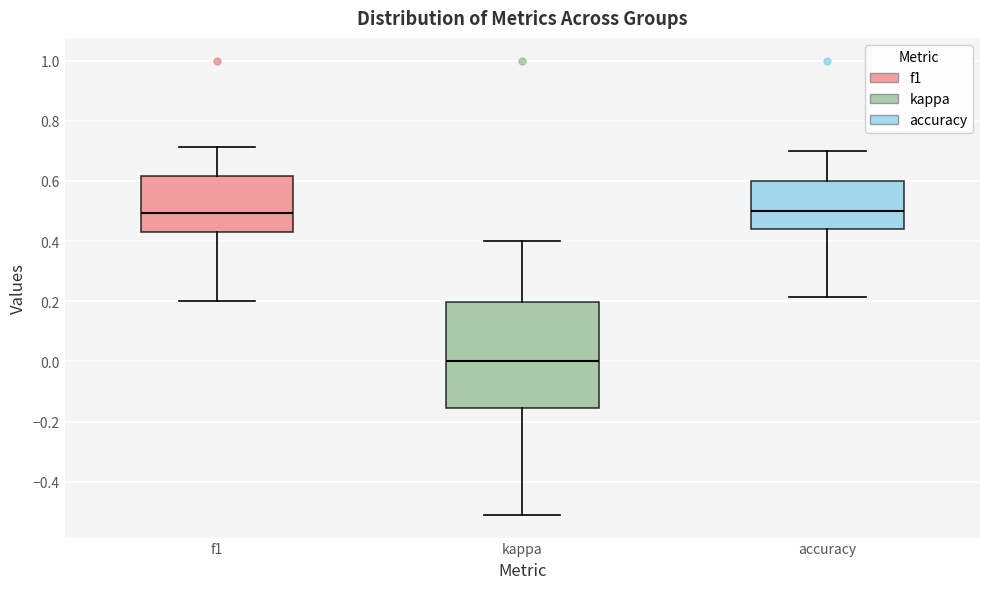

Which box's median line is the lowest?

kappa